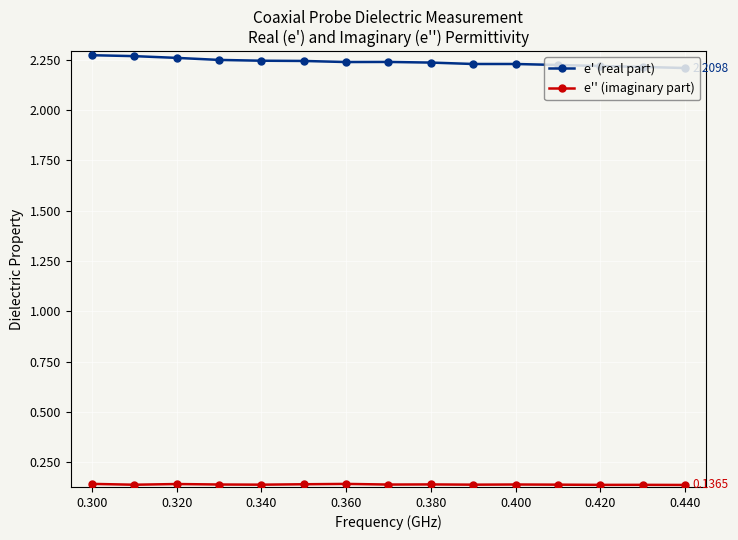

Which series has the largest total across all categories?

e' (real part)